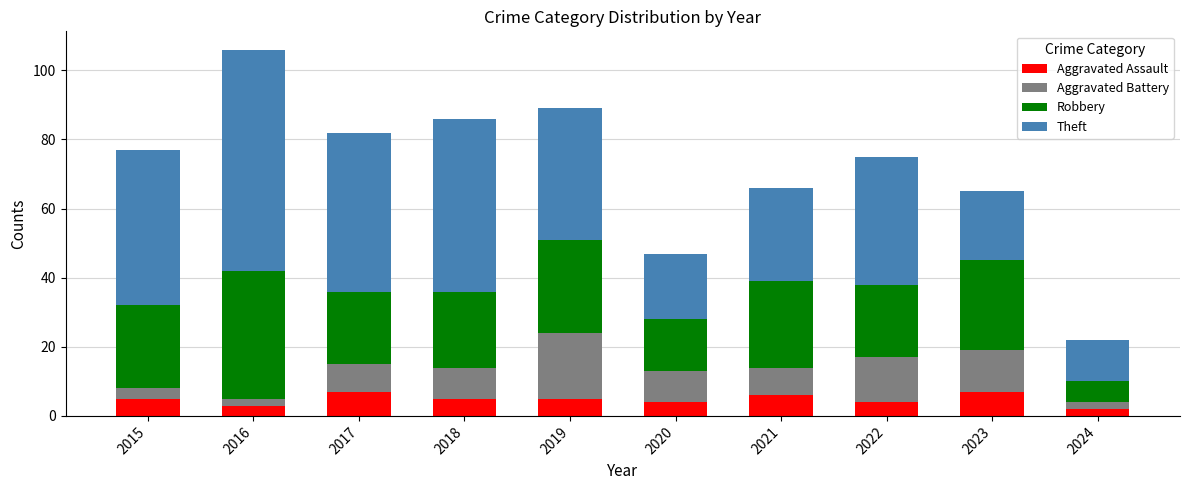

What is the sum of all Aggravated Assault values?

48